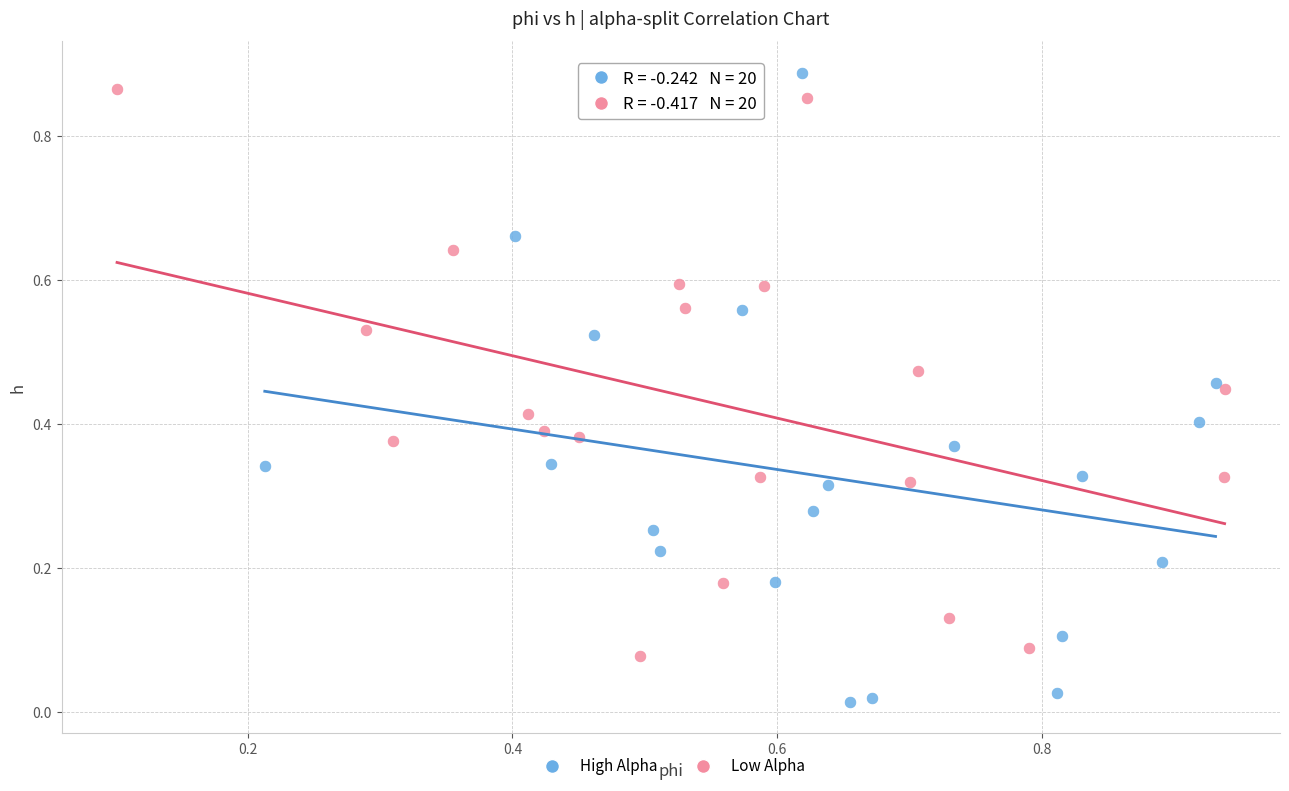

Which series has the widest spread of Y values?

High Alpha